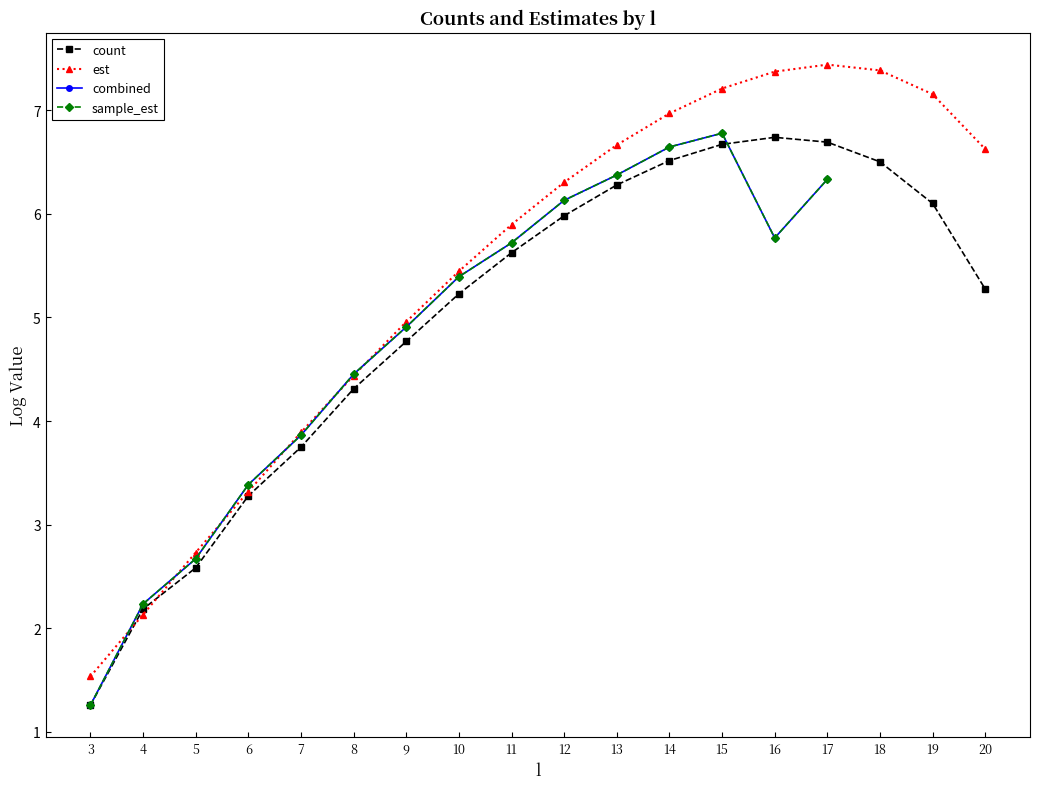

Which series has the largest total across all categories?

est